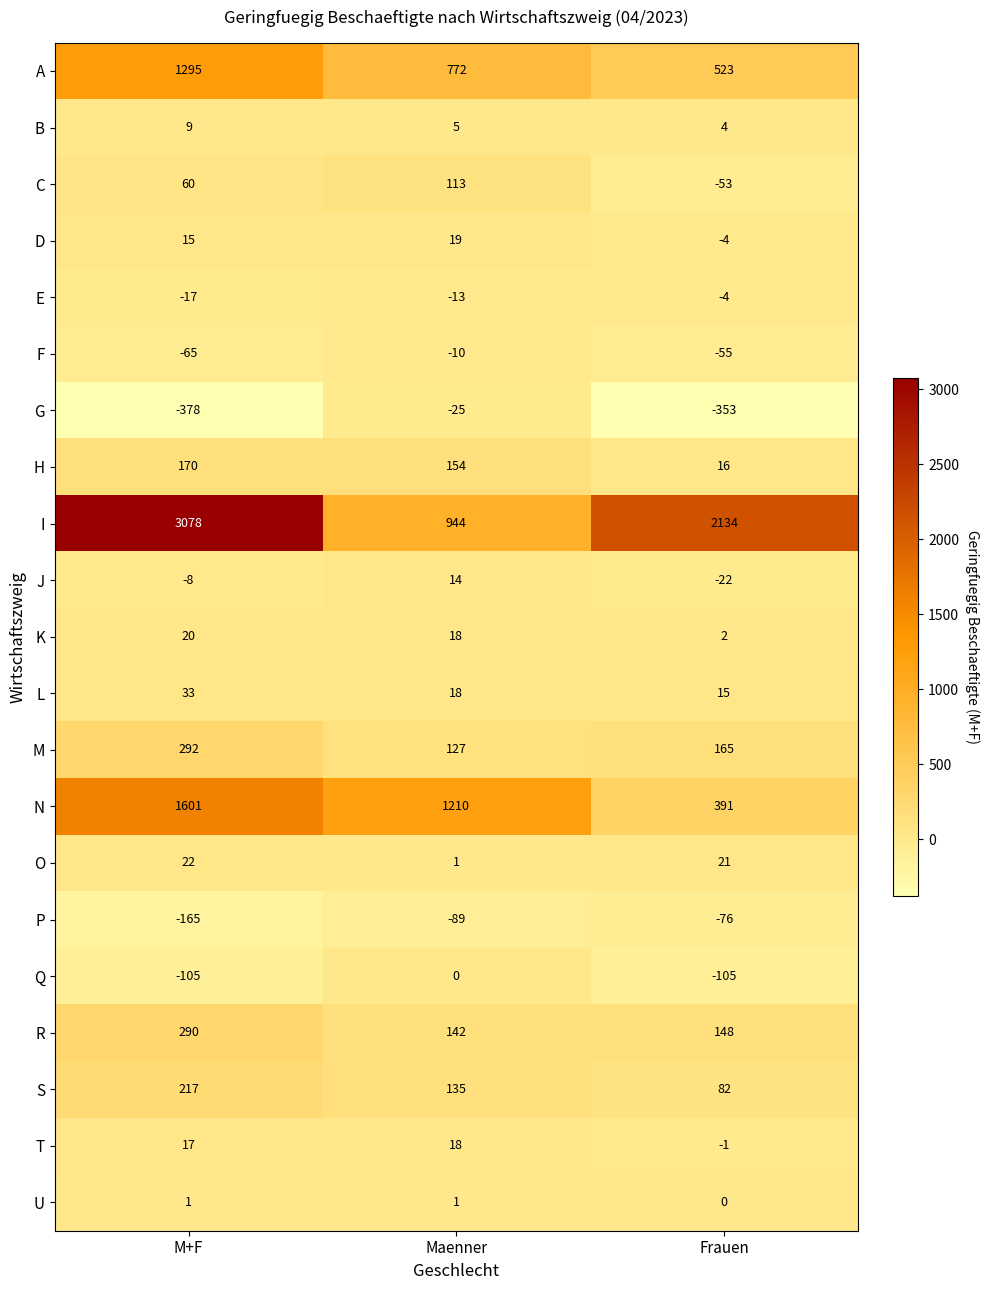

Count the number of categories in the chart.

3